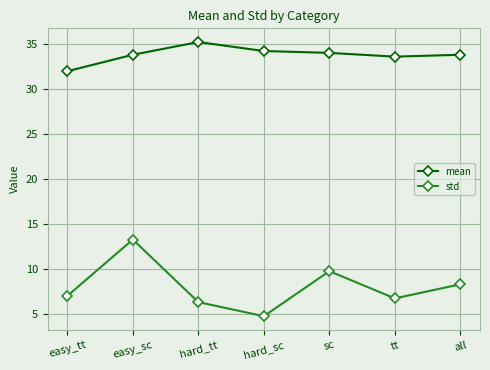

What is the spread (max minus min) of values at hard_tt?

29.0